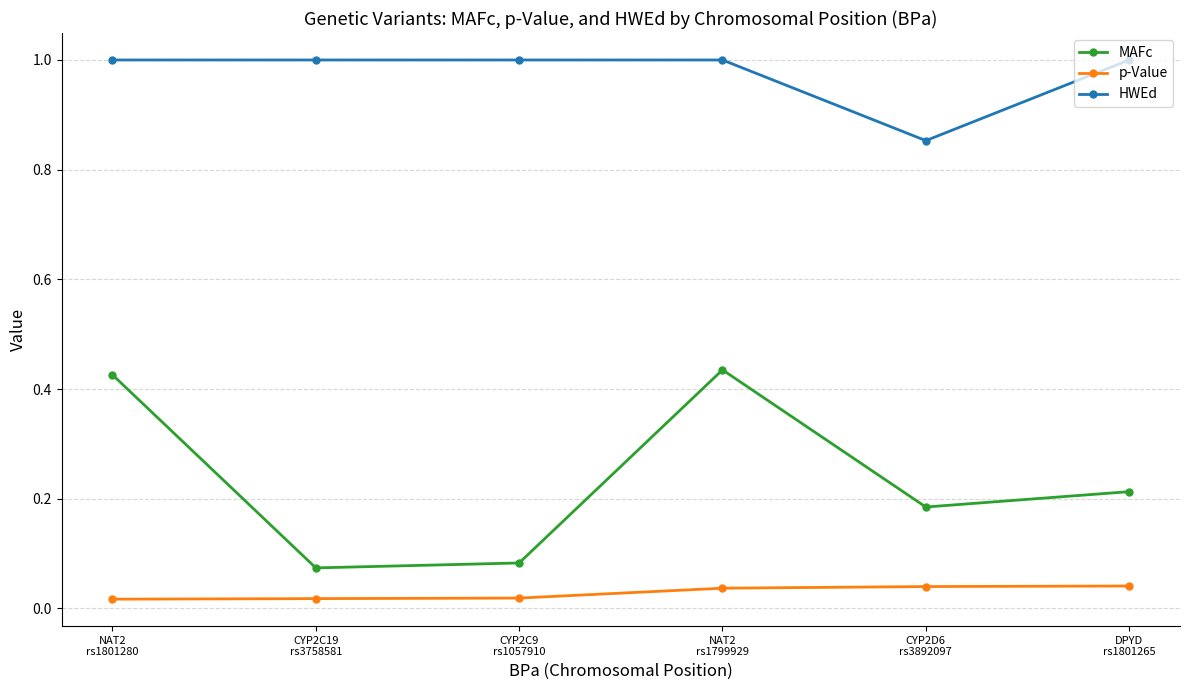

Count the number of categories in the chart.

6